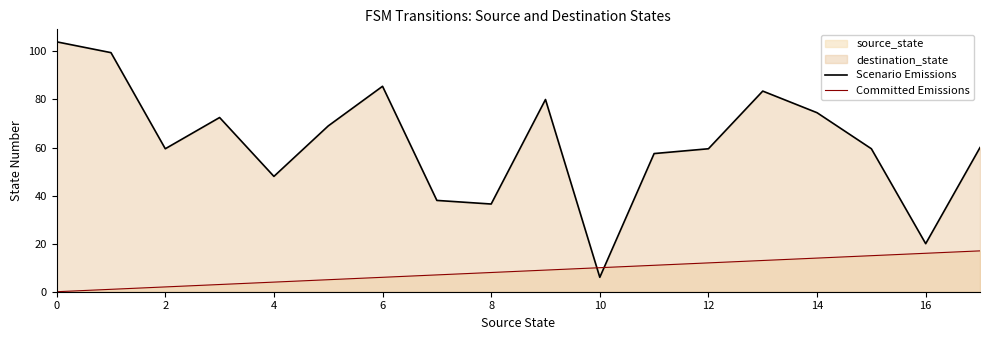

True or false: Committed Emissions has a value of 0.6 at 2.

False